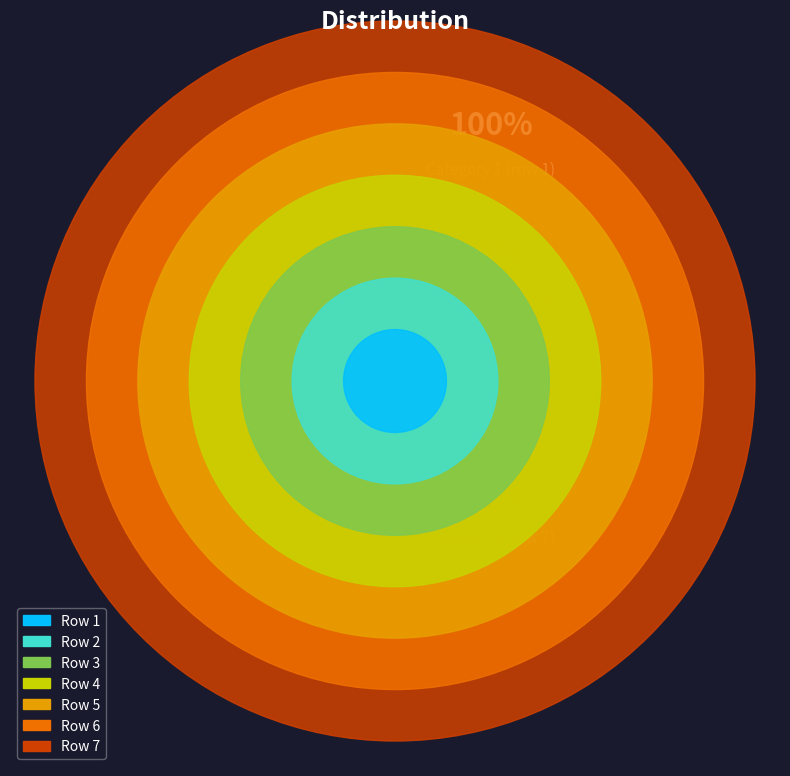

How many segments does this pie chart have?

7